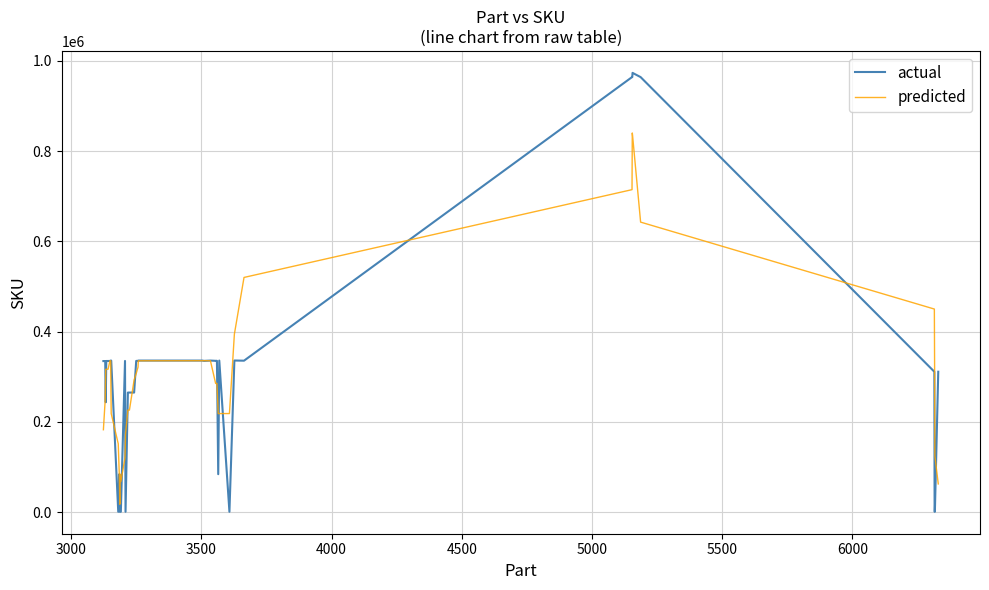

Which series has the largest range (max minus min)?

actual